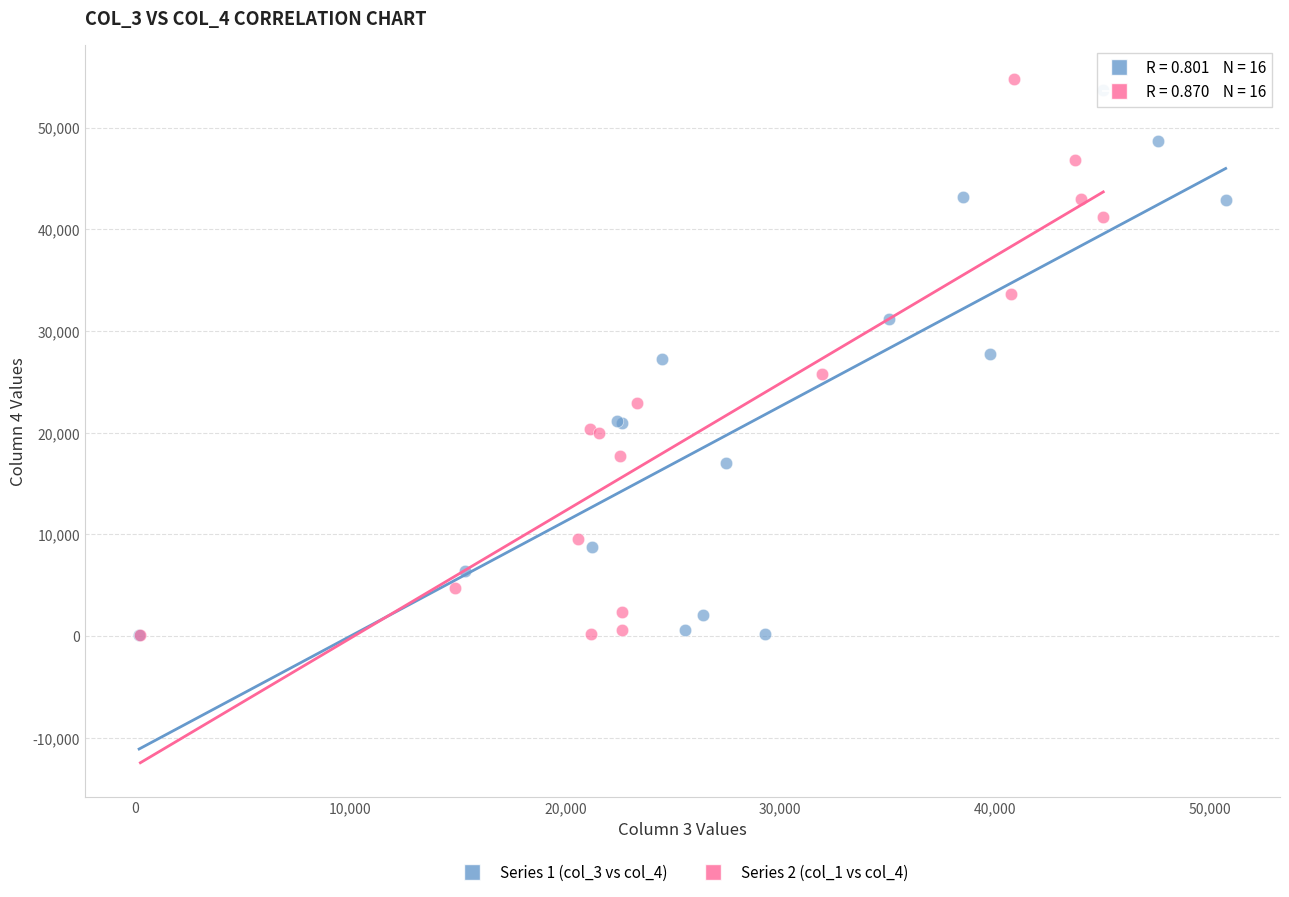

What are all the series names shown in the legend?

Series 1 (col_3 vs col_4), Series 2 (col_1 vs col_4)